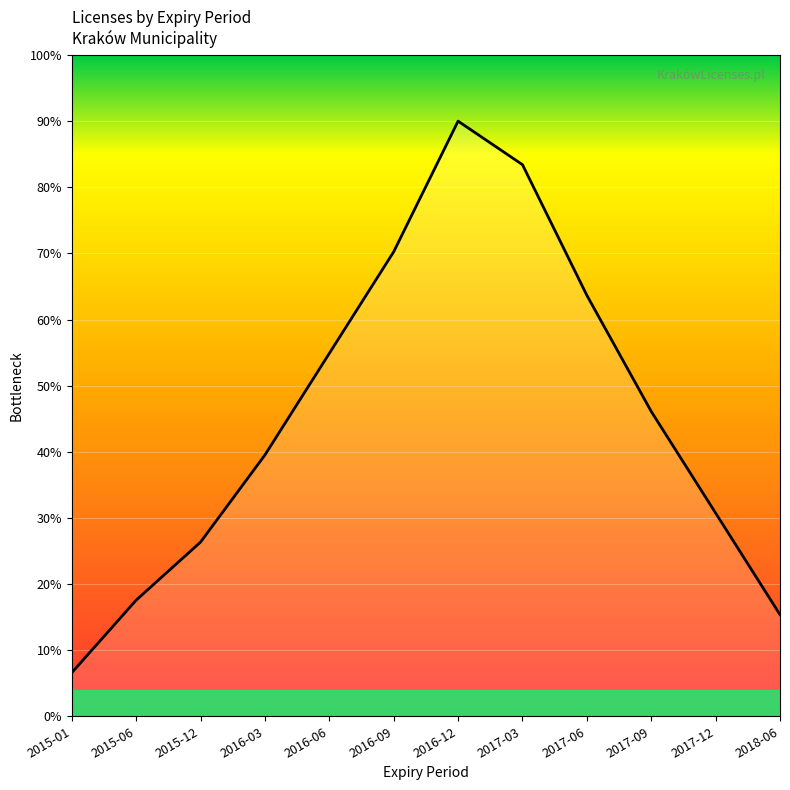

Which label corresponds to the largest value in the chart?

2016-12